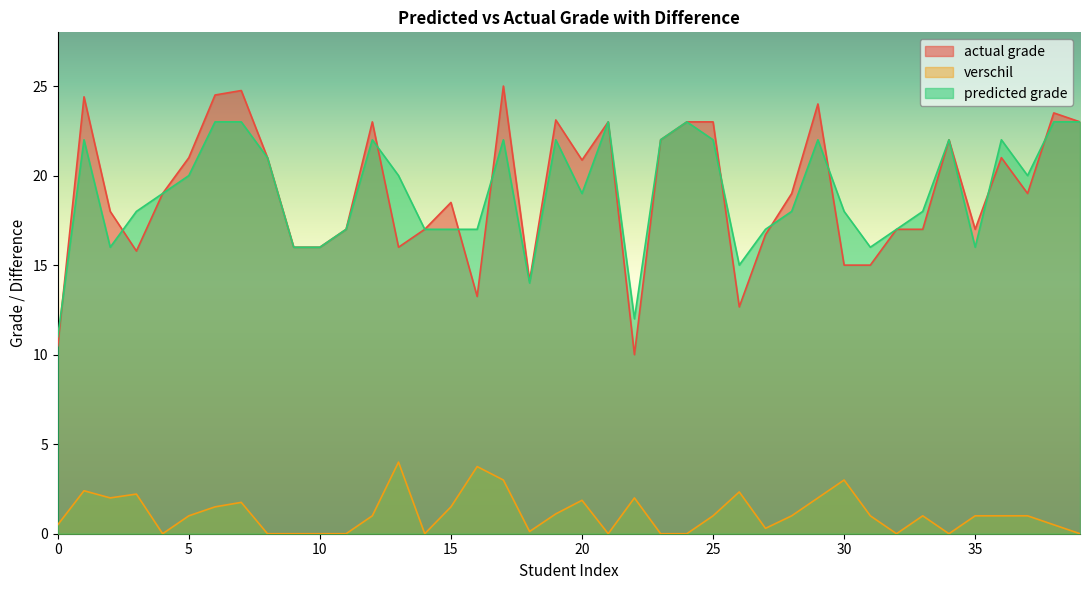

Reading left to right, what are all the values shown in this chart?

actual grade: 0=10.5	1=24.4	2=18.0	3=15.8	4=19.0	5=21.0	6=24.5	7=24.8	8=21.0	9=16.0	10=16.0	11=17.0	12=23.0	13=16.0	14=17.0	15=18.5	16=13.2	17=25.0	18=14.1	19=23.1	20=20.9	21=23.0	22=10.0	23=22.0	24=23.0	25=23.0	26=12.7	27=16.7	28=19.0	29=24.0	30=15.0	31=15.0	32=17.0	33=17.0	34=22.0	35=17.0	36=21.0	37=19.0	38=23.5	39=23.0
verschil: 0=0.5	1=2.4	2=2.0	3=2.2	4=0.0	5=1.0	6=1.5	7=1.8	8=0.0	9=0.0	10=0.0	11=0.0	12=1.0	13=4.0	14=0.0	15=1.5	16=3.8	17=3.0	18=0.1	19=1.1	20=1.9	21=0.0	22=2.0	23=0.0	24=0.0	25=1.0	26=2.3	27=0.3	28=1.0	29=2.0	30=3.0	31=1.0	32=0.0	33=1.0	34=0.0	35=1.0	36=1.0	37=1.0	38=0.5	39=0.0
predicted grade: 0=11.0	1=22.0	2=16.0	3=18.0	4=19.0	5=20.0	6=23.0	7=23.0	8=21.0	9=16.0	10=16.0	11=17.0	12=22.0	13=20.0	14=17.0	15=17.0	16=17.0	17=22.0	18=14.0	19=22.0	20=19.0	21=23.0	22=12.0	23=22.0	24=23.0	25=22.0	26=15.0	27=17.0	28=18.0	29=22.0	30=18.0	31=16.0	32=17.0	33=18.0	34=22.0	35=16.0	36=22.0	37=20.0	38=23.0	39=23.0